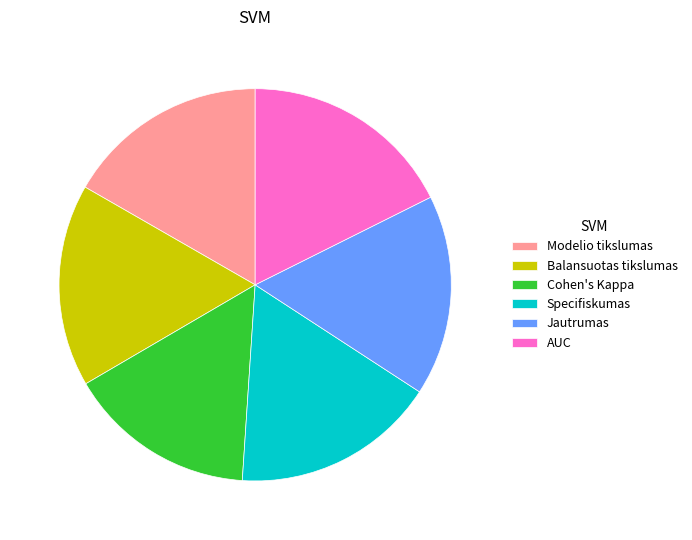

Combined, do Balansuotas tikslumas and Jautrumas account for over 50%?

No